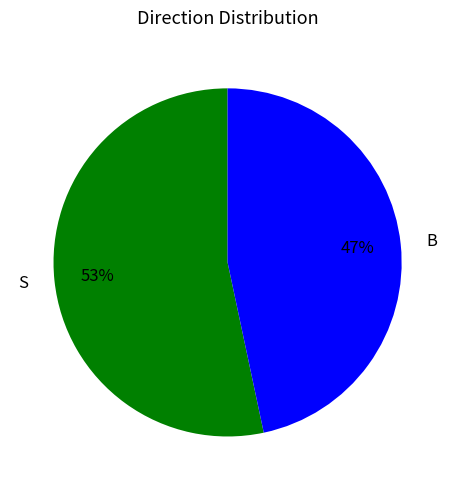

Approximately how many times larger is the value at S compared to B?

1.1